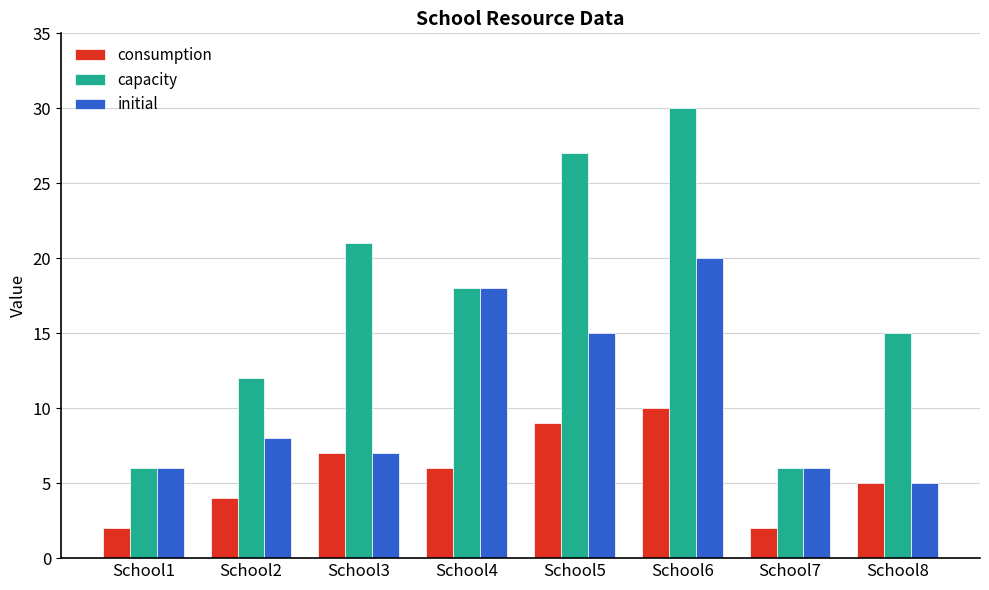

Read the initial value at School6, to the nearest 10.

20